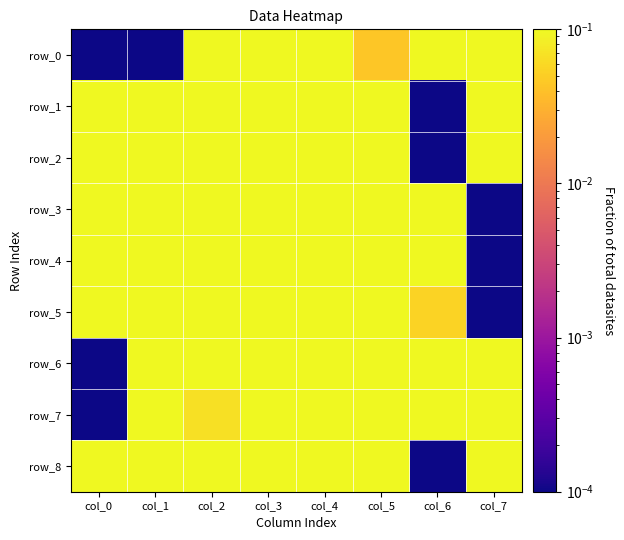

Which series has the widest spread of values?

row_0